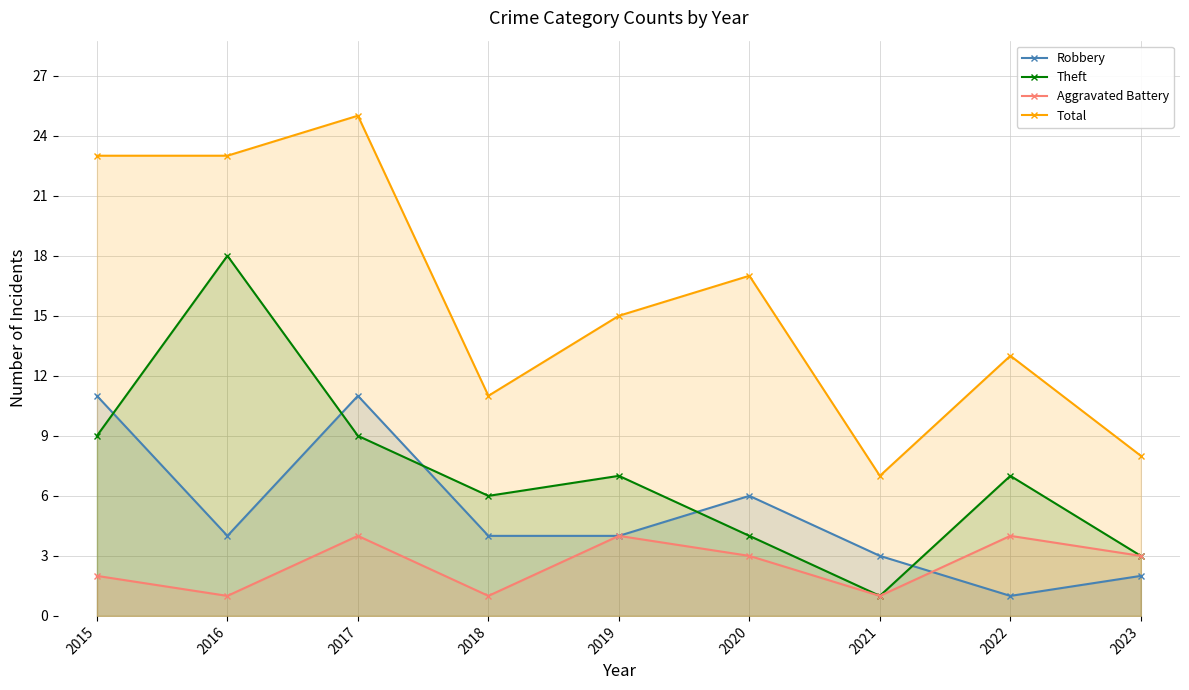

List the labels in order of Total value, largest first.

2017, 2015, 2016, 2020, 2019, 2022, 2018, 2023, 2021